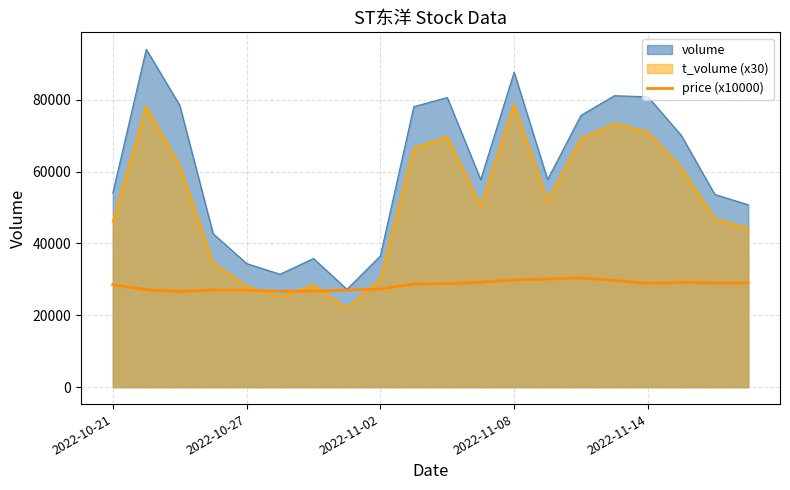

Rank the series by their maximum value, from highest to lowest.

volume, t_volume (x30), price (x10000)